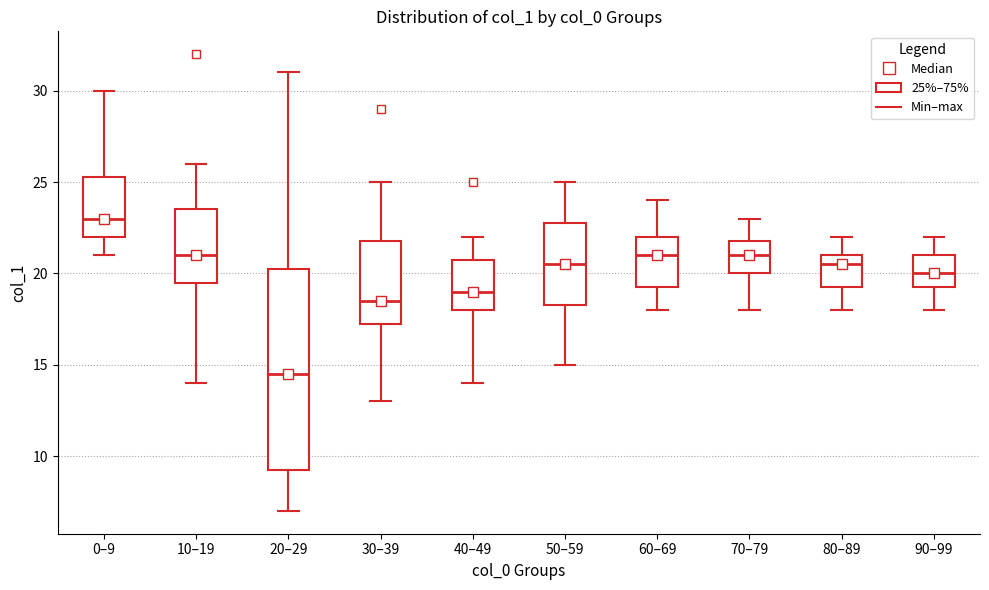

Which box is the tallest, from its lower edge to its upper edge?

20–29